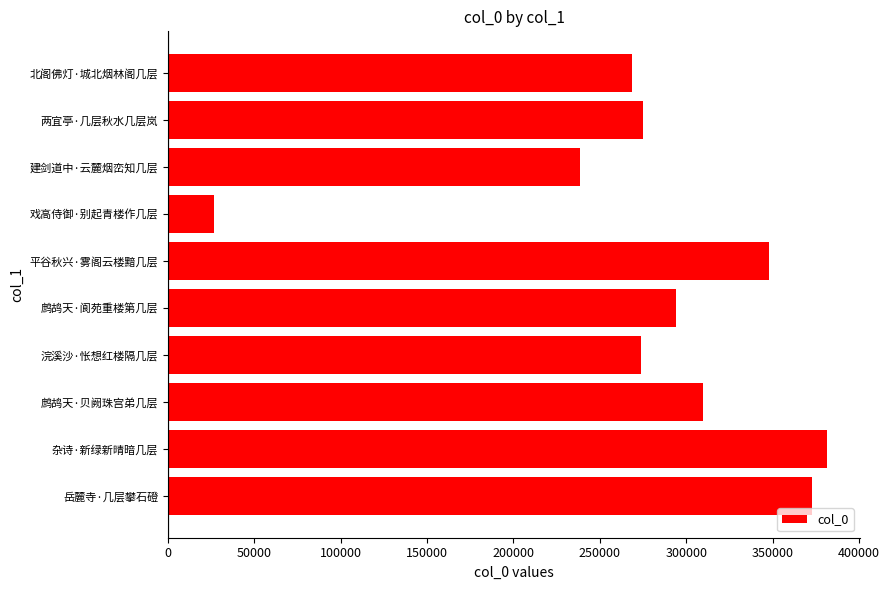

Where is the data nearest to the value 204076?

建剑道中·云麓烟峦知几层